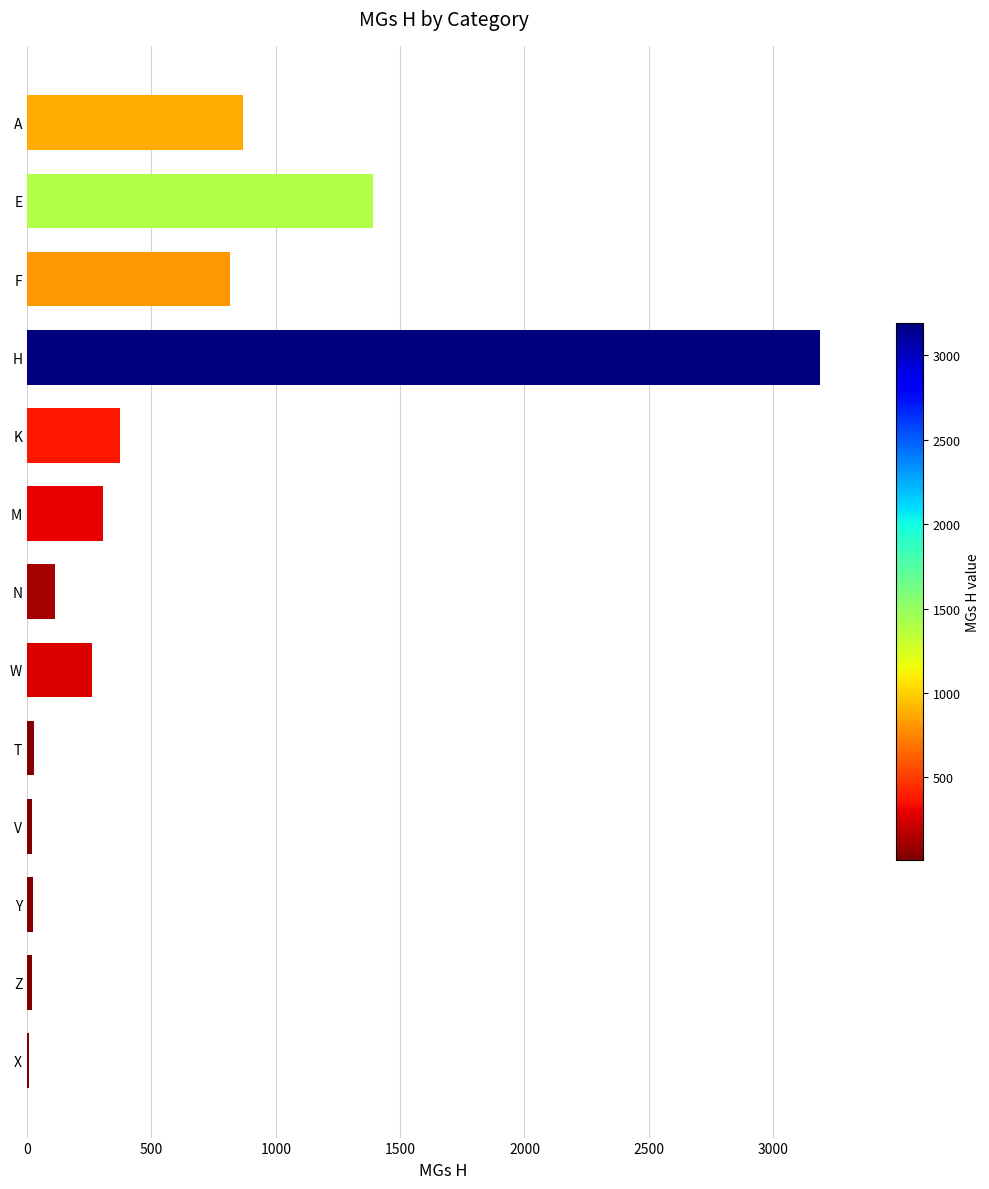

What is the sum of all values?

7414